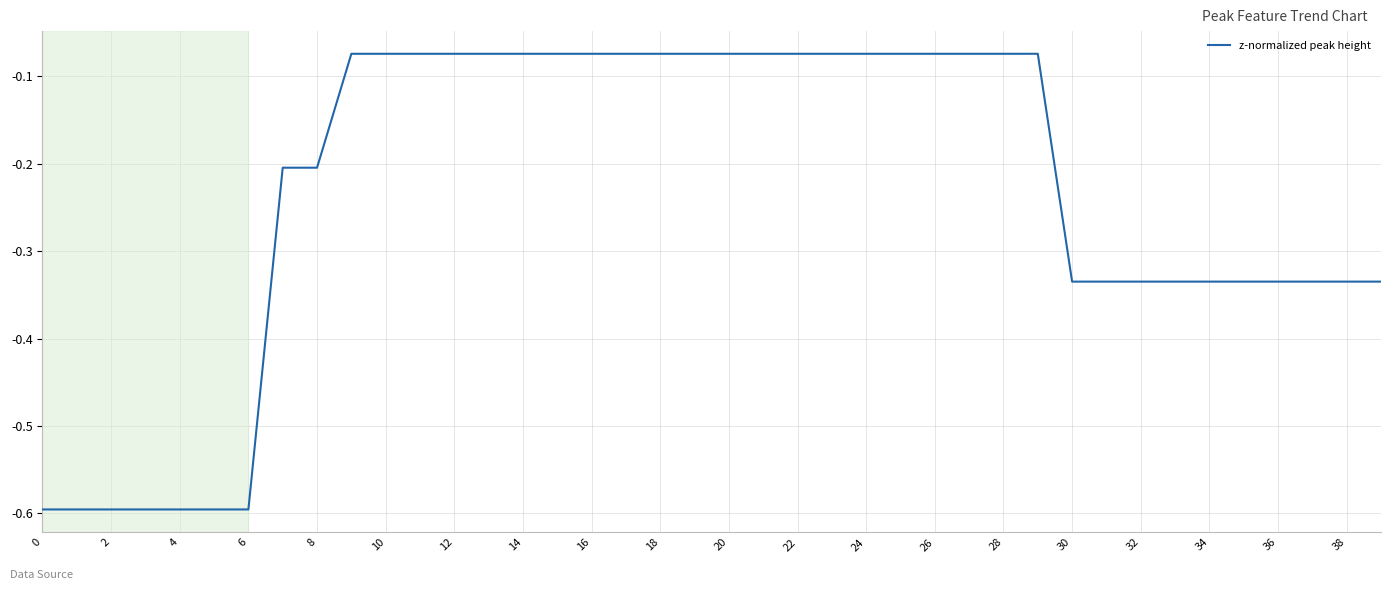

What is the smallest value displayed?

-0.6